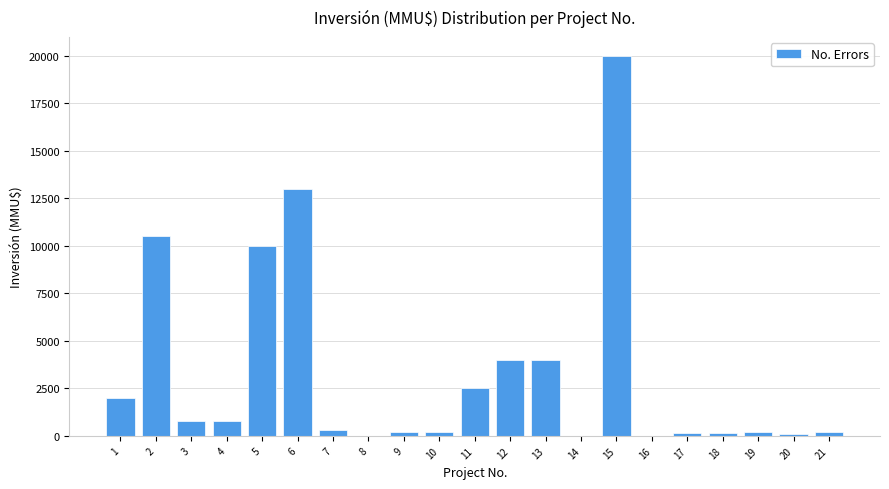

The value at 1 is 2000. True or false?

True